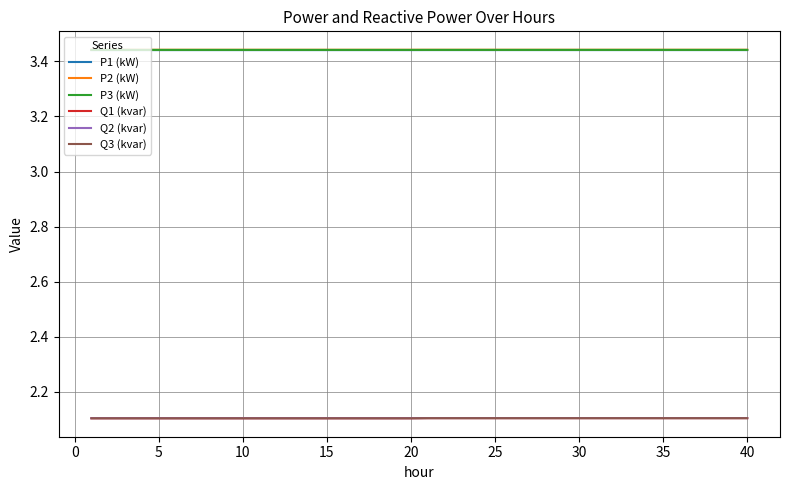

True or false: P2 (kW) and Q1 (kvar) cross at least once.

False